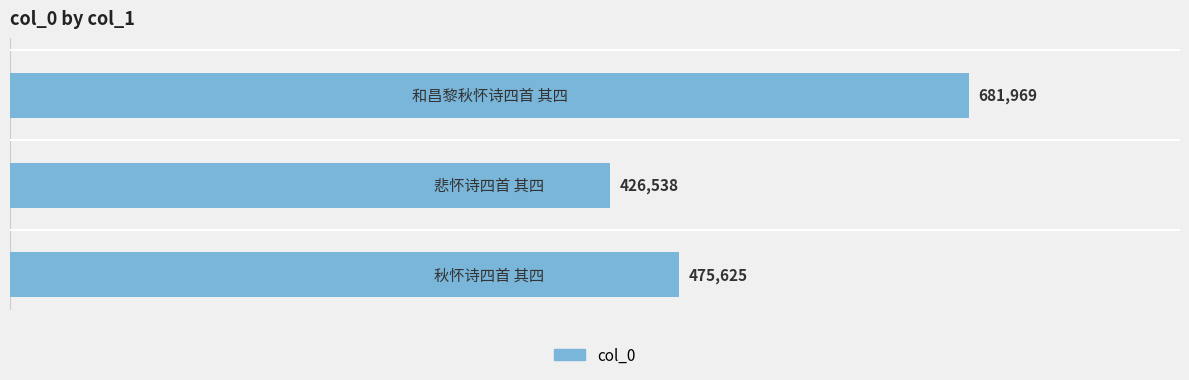

Count the values in the range 426538 to 681969.

3